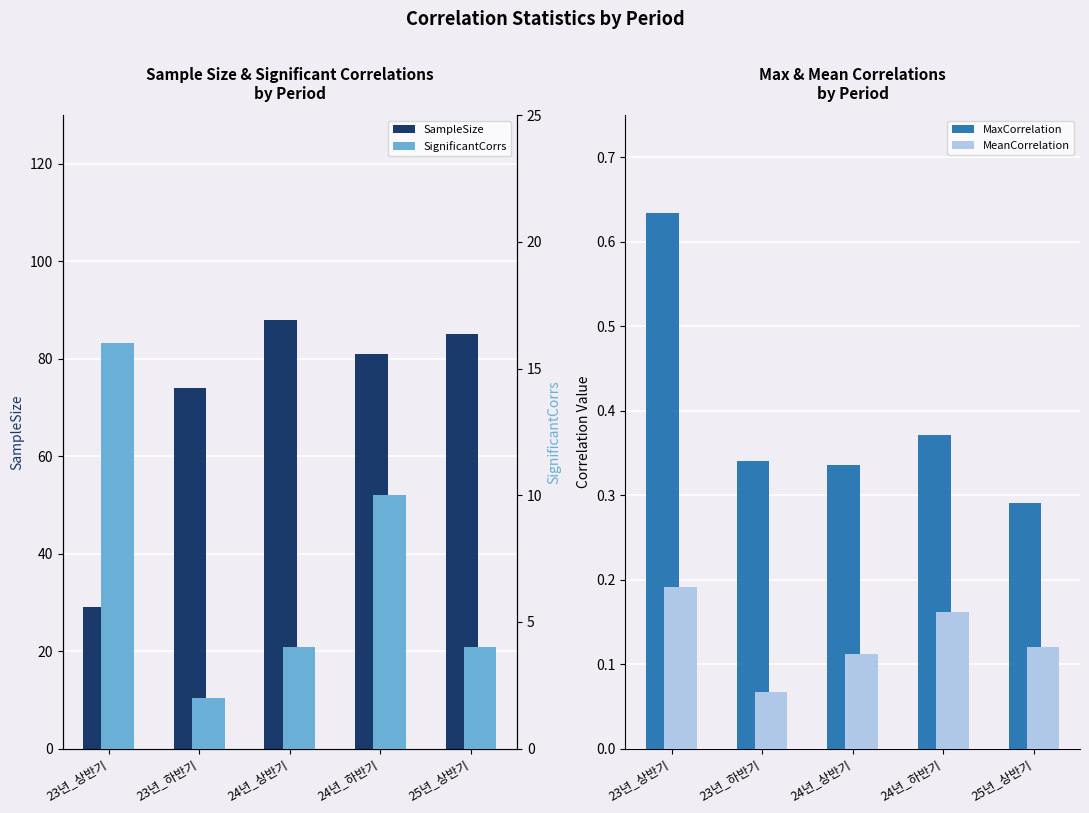

What is the minimum value shown in the chart?

0.1